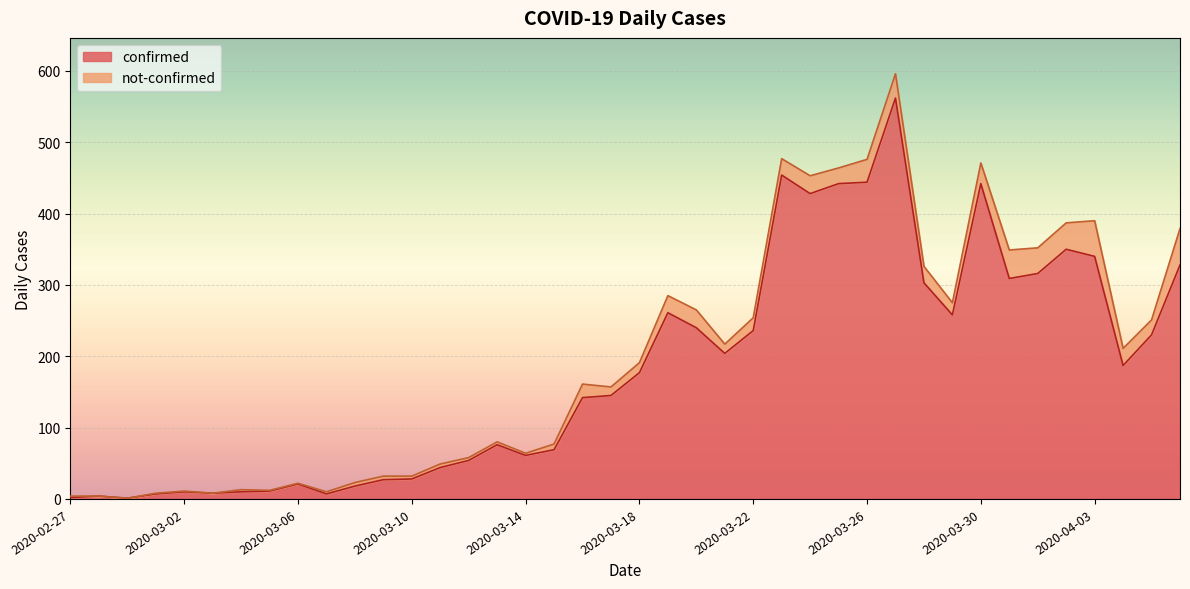

At which category does the data reach its first local peak?

2020-02-28